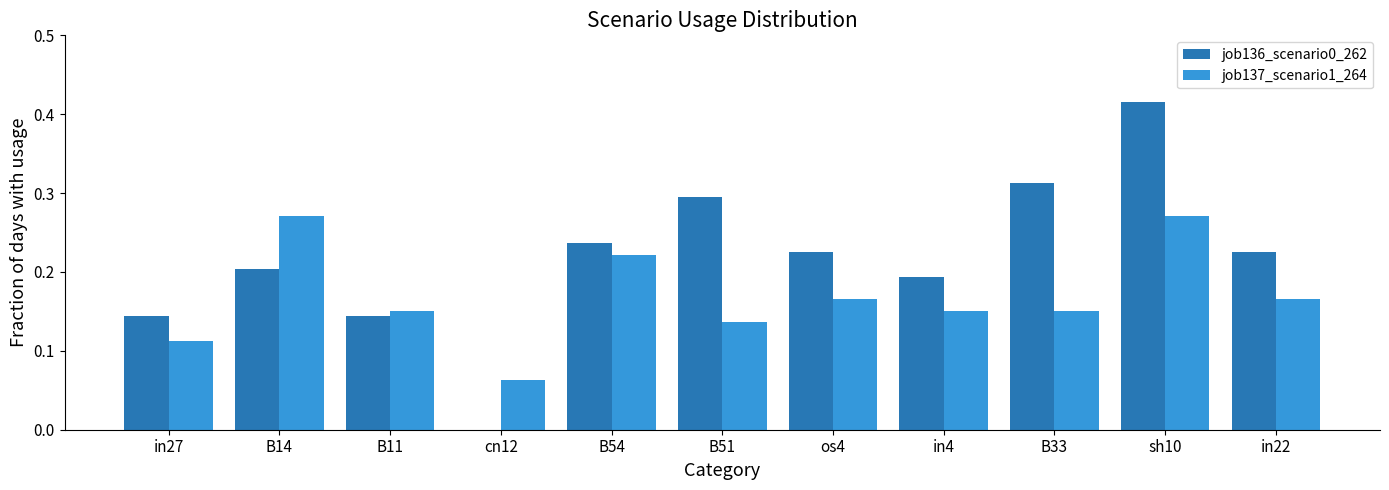

Does the chart contain stacked bars?

No